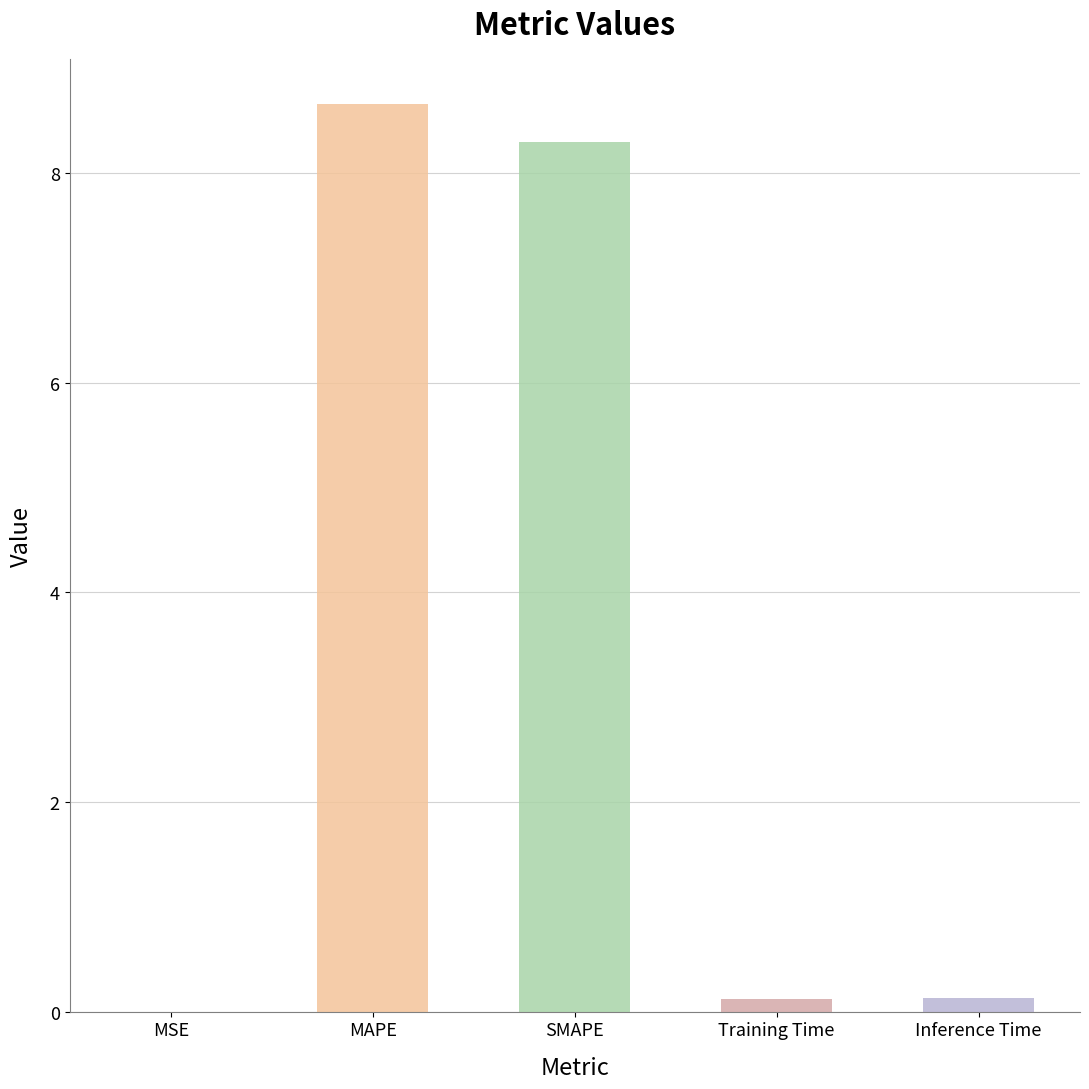

What is the change in value from MAPE to SMAPE?

-0.4